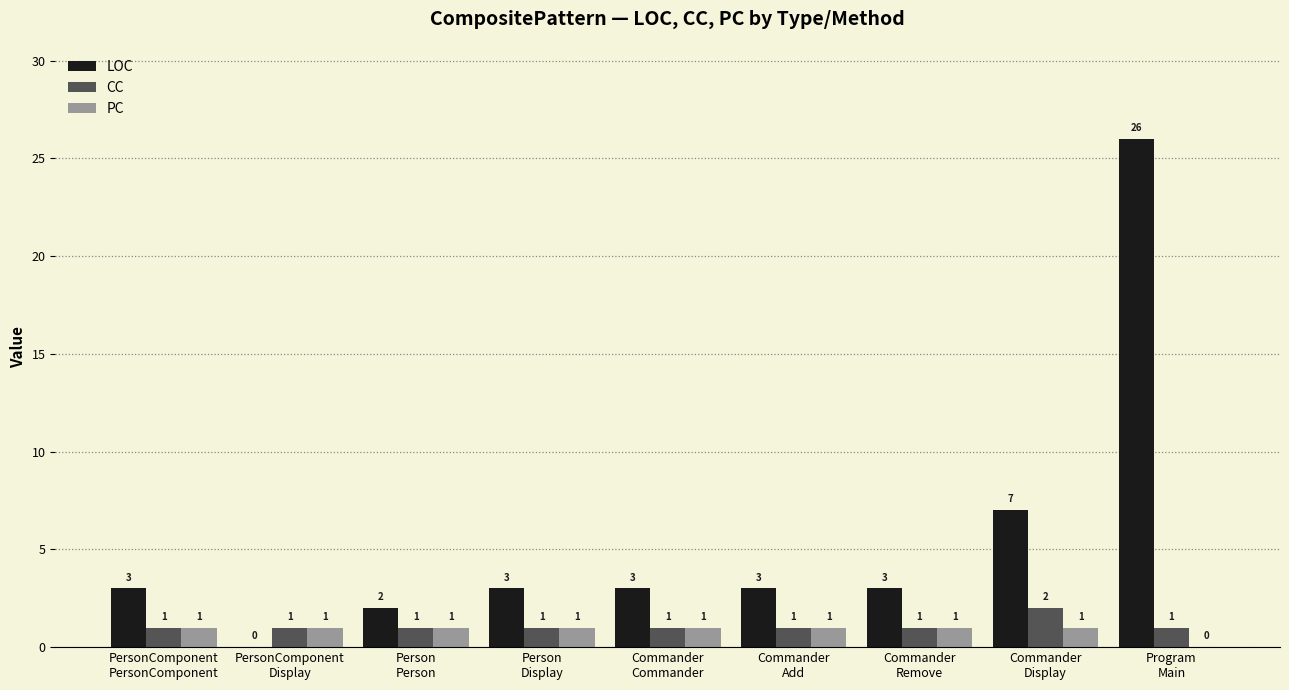

What is the sum of all LOC values?

50